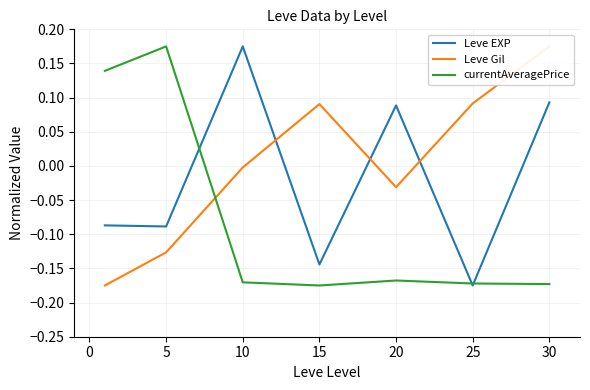

The value of currentAveragePrice at 5 is 0.3. True or false?

False